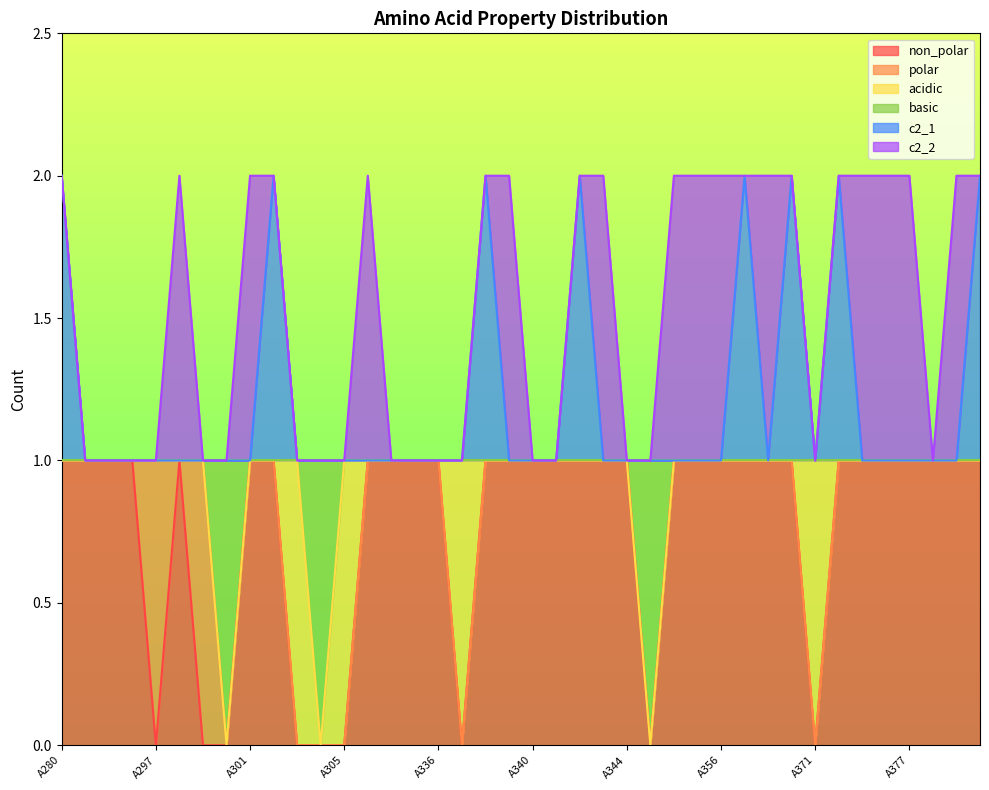

What is the value of the c2_1 point at the 24th from the left?

1